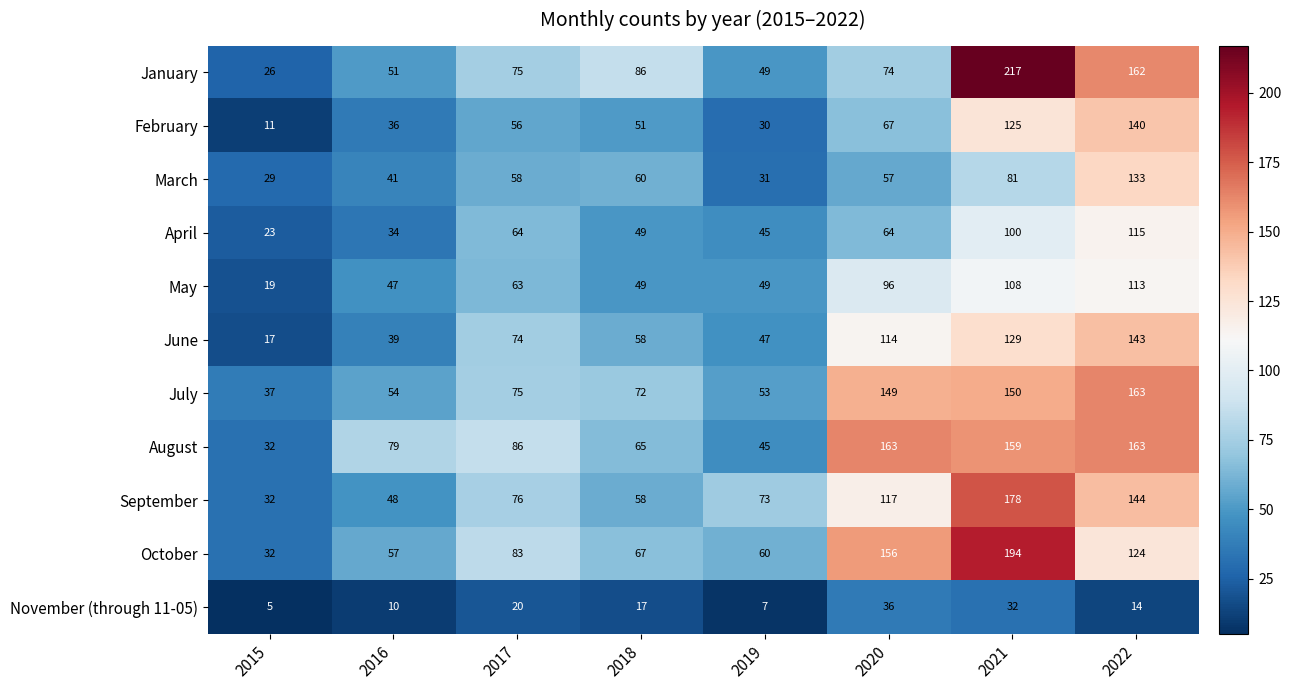

How many categories are shown in the chart?

8